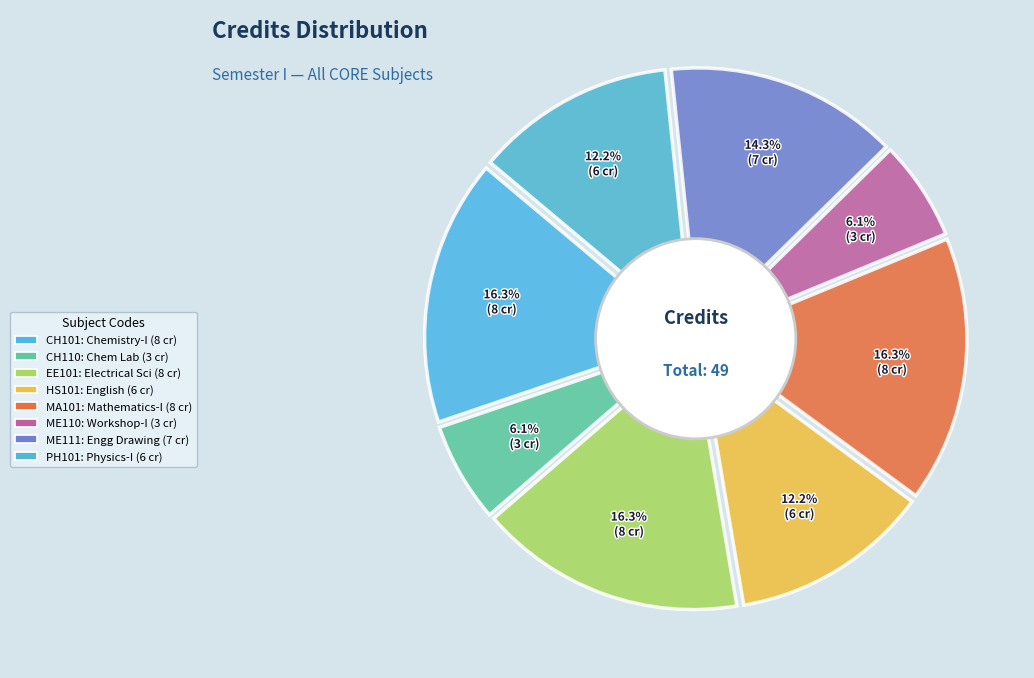

To the nearest percent, what is the difference between the ME110 and HS101 slice percentages?

6%